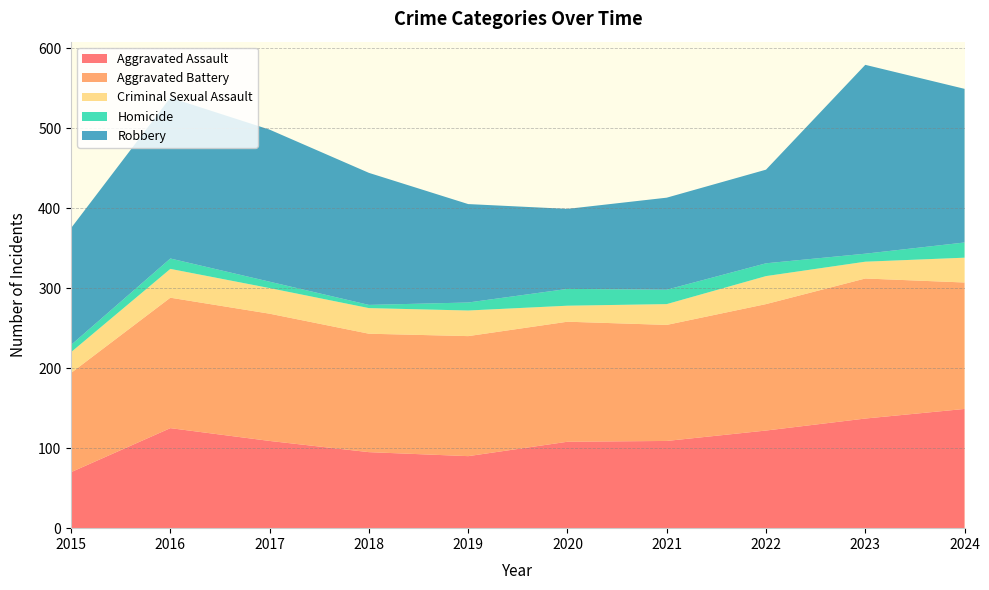

Reading right to left, what are all the values shown in this chart?

Aggravated Assault: 2024=149	2023=137	2022=122	2021=109	2020=108	2019=90	2018=95	2017=109	2016=125	2015=70
Aggravated Battery: 2024=158	2023=175	2022=158	2021=145	2020=150	2019=150	2018=148	2017=159	2016=163	2015=124
Criminal Sexual Assault: 2024=31	2023=21	2022=35	2021=26	2020=20	2019=32	2018=32	2017=32	2016=36	2015=26
Homicide: 2024=19	2023=10	2022=16	2021=18	2020=21	2019=10	2018=4	2017=8	2016=13	2015=9
Robbery: 2024=192	2023=236	2022=117	2021=115	2020=100	2019=123	2018=165	2017=190	2016=201	2015=146